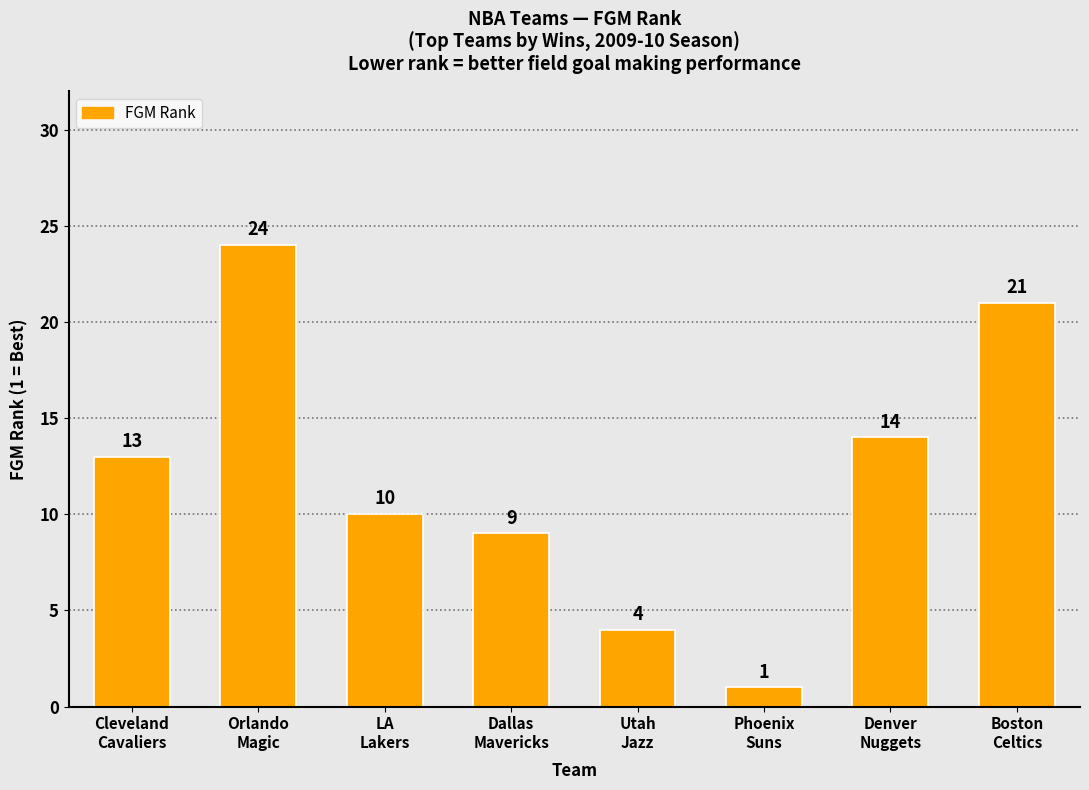

What is the change in value from Orlando
Magic to Utah
Jazz?

-20